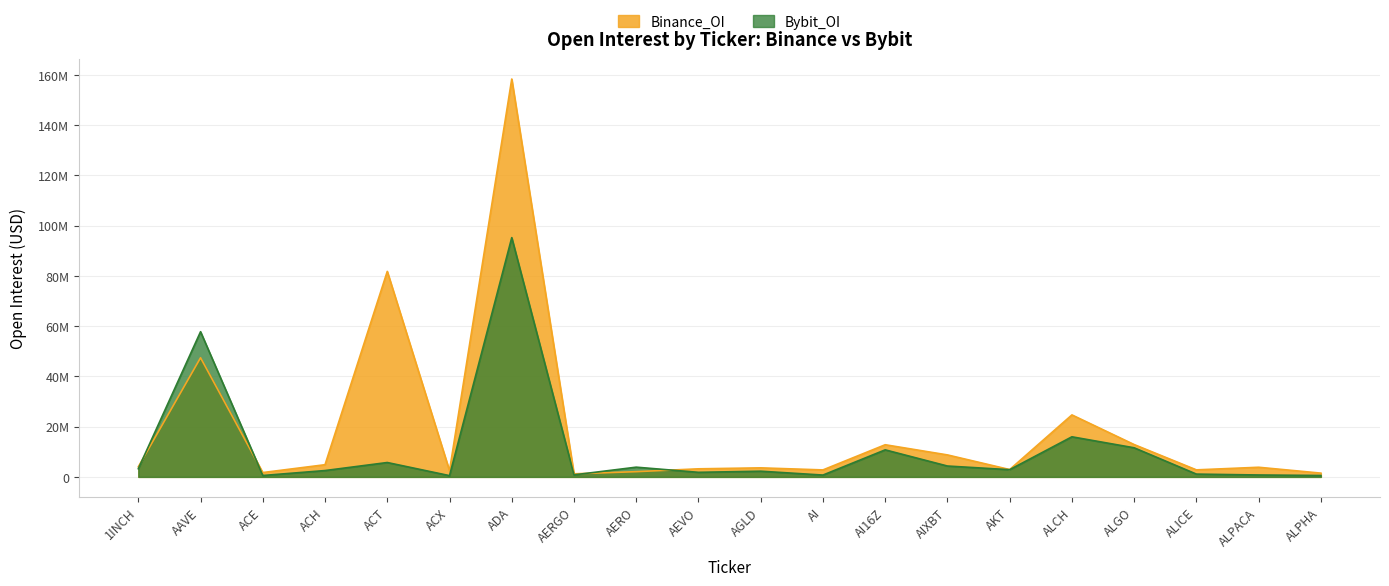

Where is the first local minimum for Binance_OI?

ACE